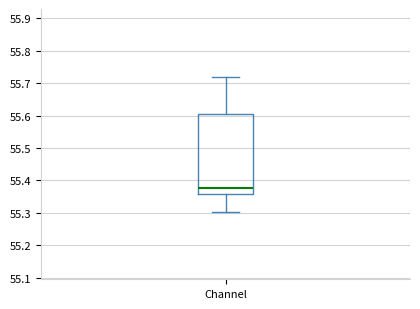

Read this box plot against the y-axis: the position of the median line, the range covered by the box, and the ends of both whiskers. The values are not printed on the chart, so give them approximately, as read against the axis.

median 55.38, box 55.36 to 55.61, whiskers 55.30 to 55.72